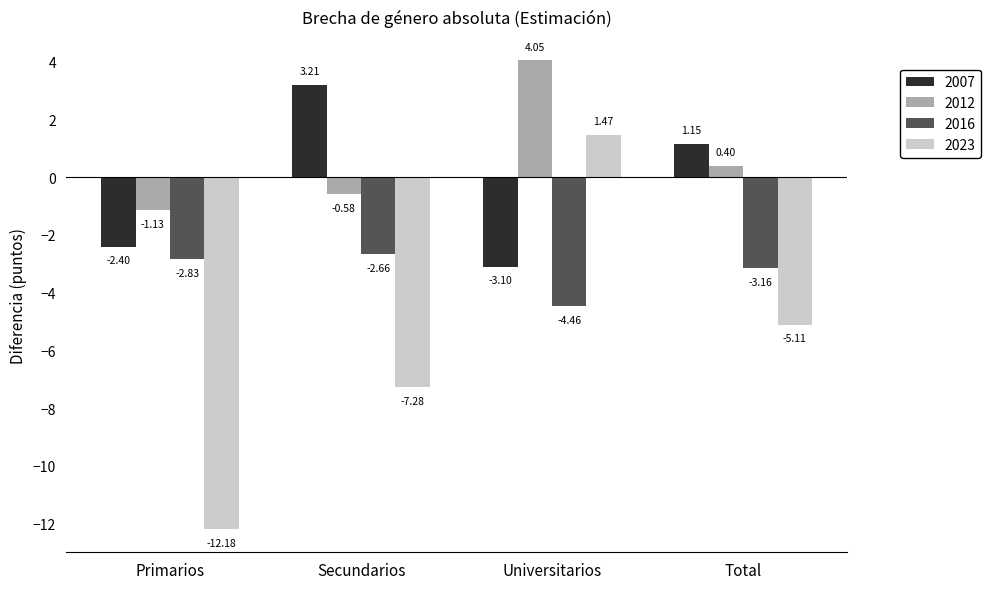

At which label does 2012 reach its peak?

Universitarios